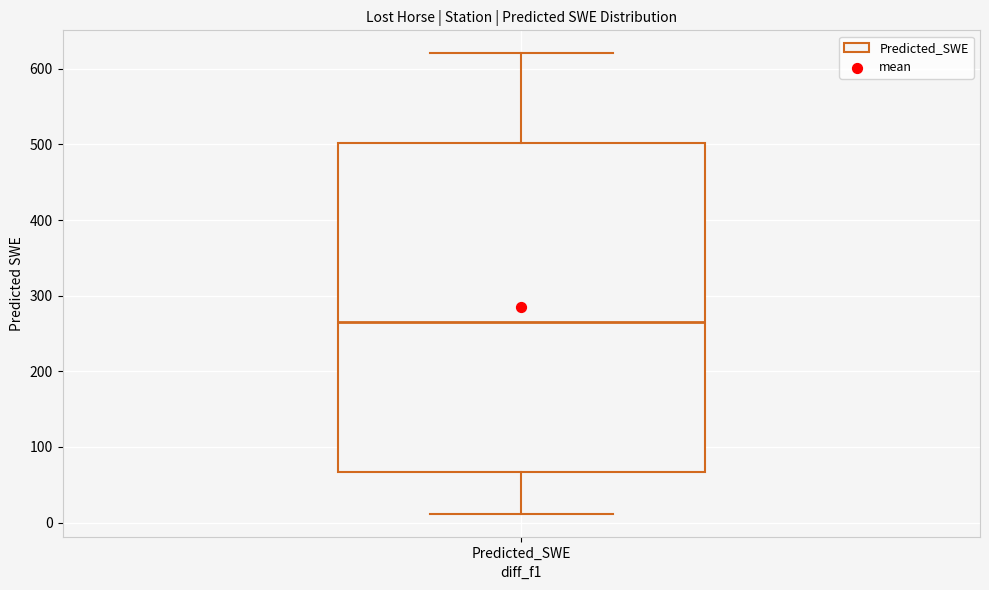

Read this box plot against the y-axis: the position of the median line, the range covered by the box, and the ends of both whiskers. The values are not printed on the chart, so give them approximately, as read against the axis.

median 260, box 70 to 500, whiskers 10 to 620